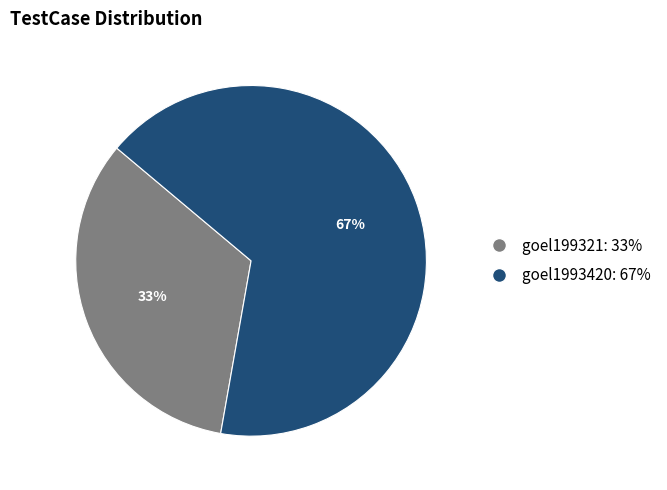

Rank the categories by value from highest to lowest.

goel1993420, goel199321